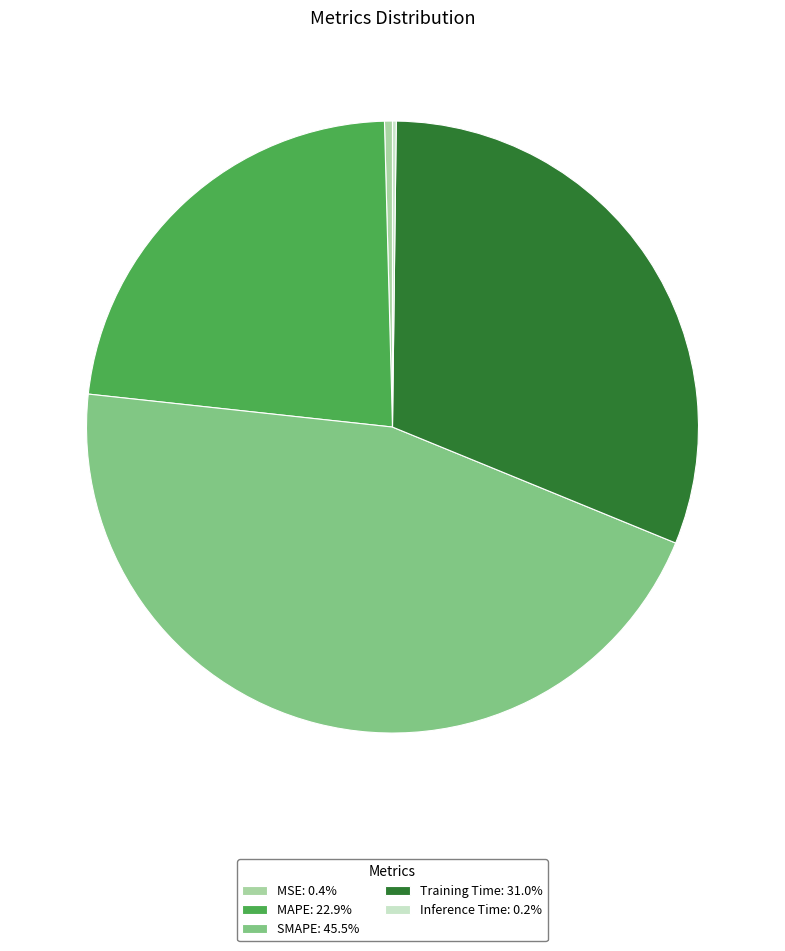

What is the ratio of the value at MAPE: 22.9% to the value at SMAPE: 45.5%?

0.5